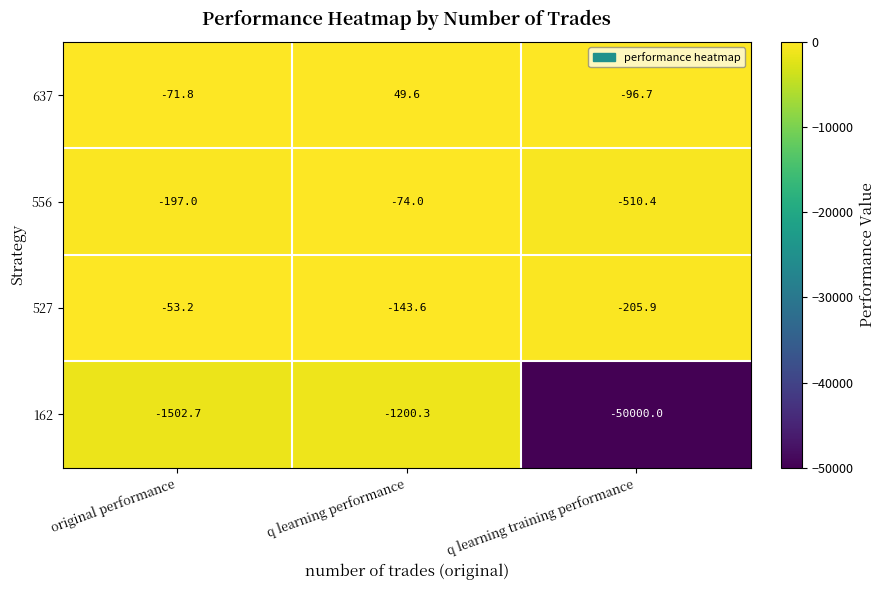

What is the difference between the highest and lowest values at q learning performance?

1249.9